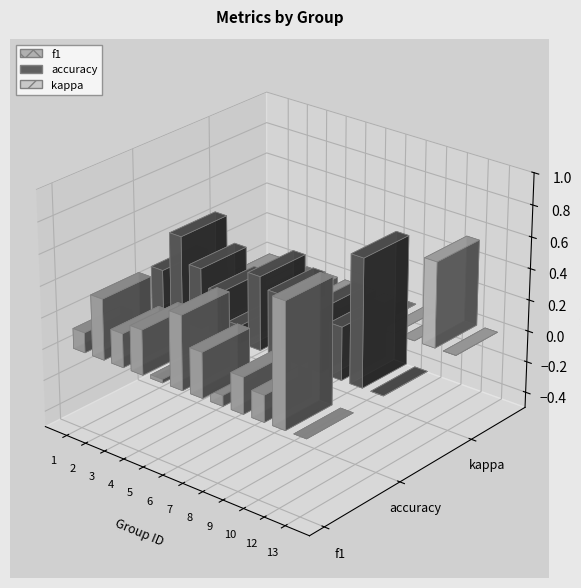

Rank the series at 2 from highest to lowest value.

accuracy, f1, kappa